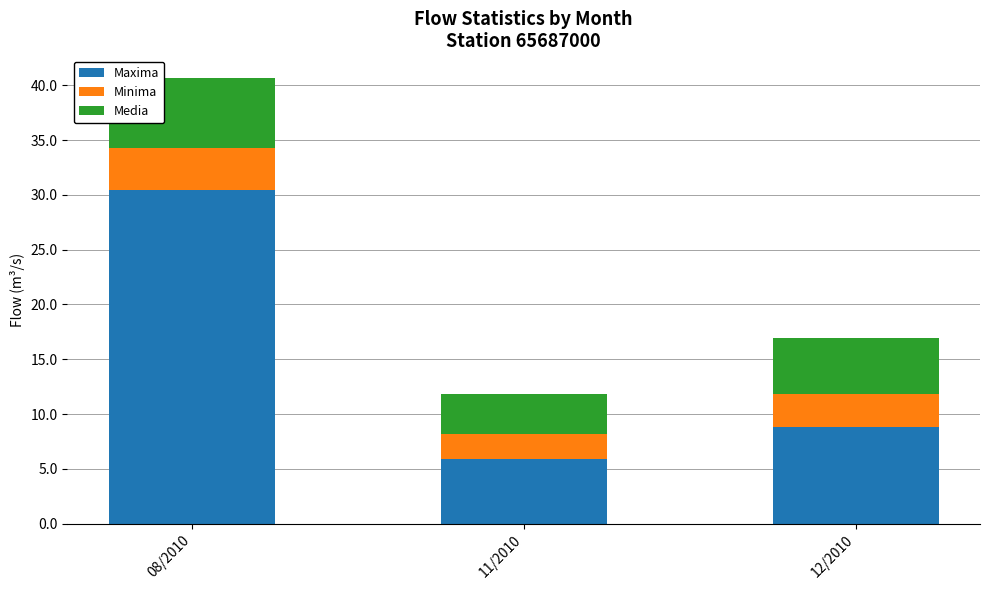

At which label does Maxima reach its minimum?

11/2010